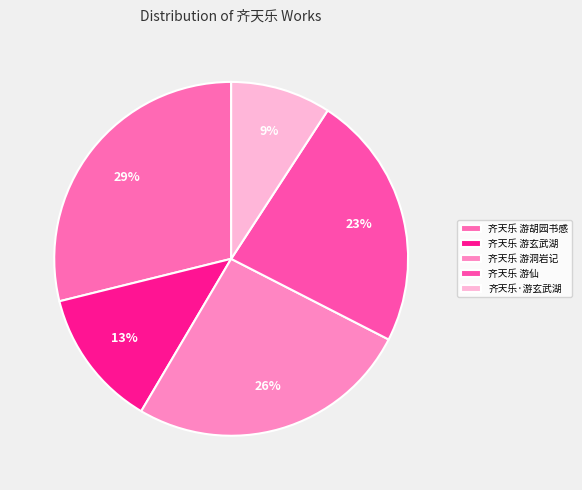

Which slice is the smallest?

齐天乐·游玄武湖